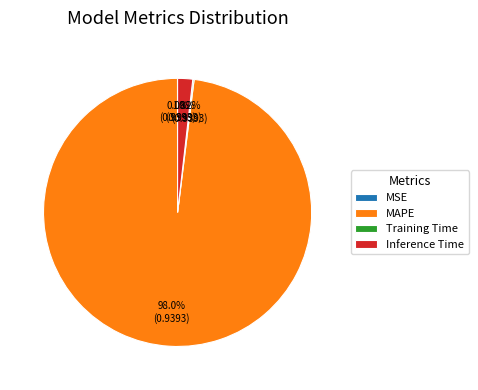

The Inference Time slice represents 2% of the pie. True or false?

True